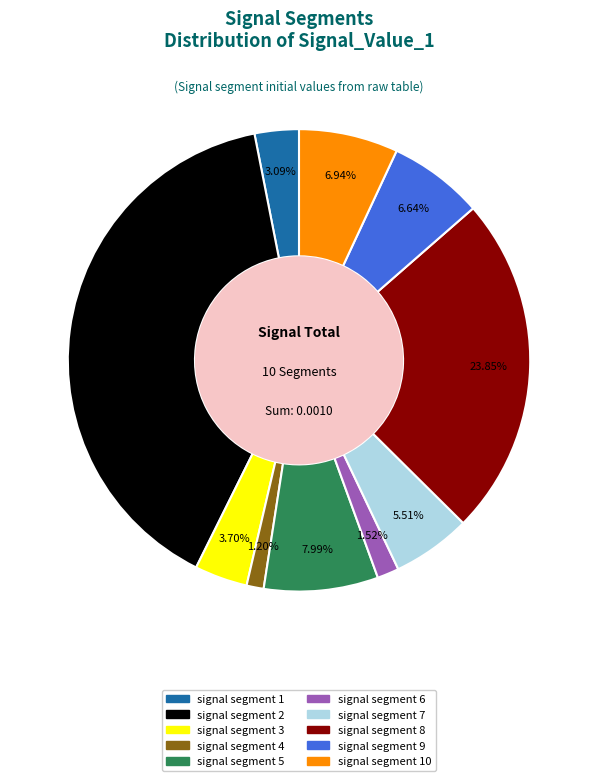

To the nearest percent, what is the difference between the largest and smallest slice percentages?

38%